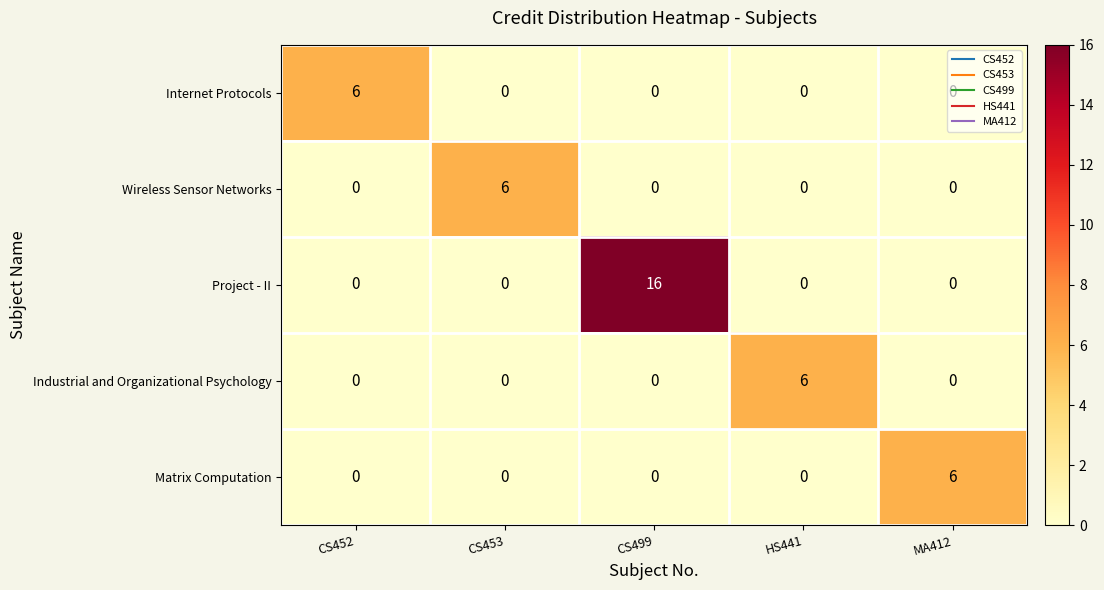

Which series has the largest total across all categories?

Project - II